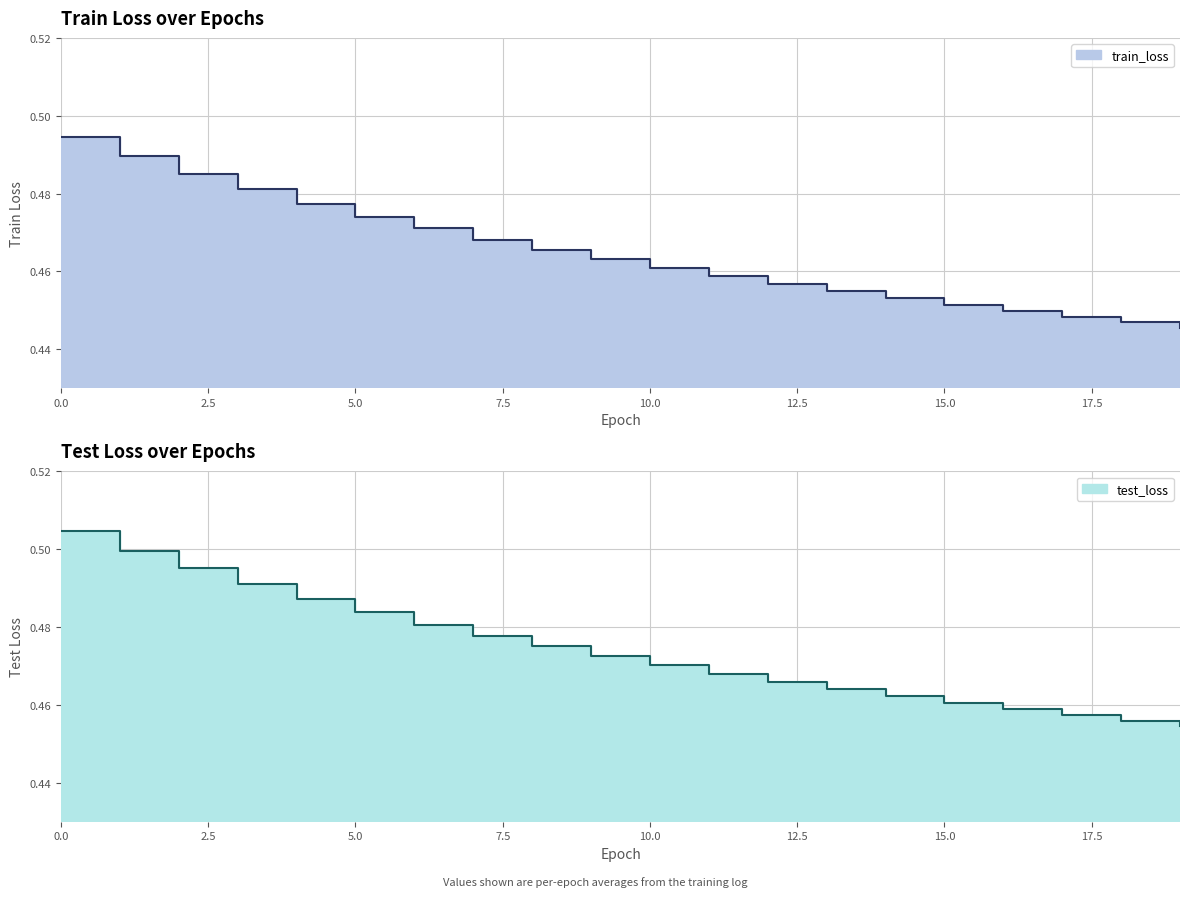

True or false: test_loss and train_loss cross at least once.

False